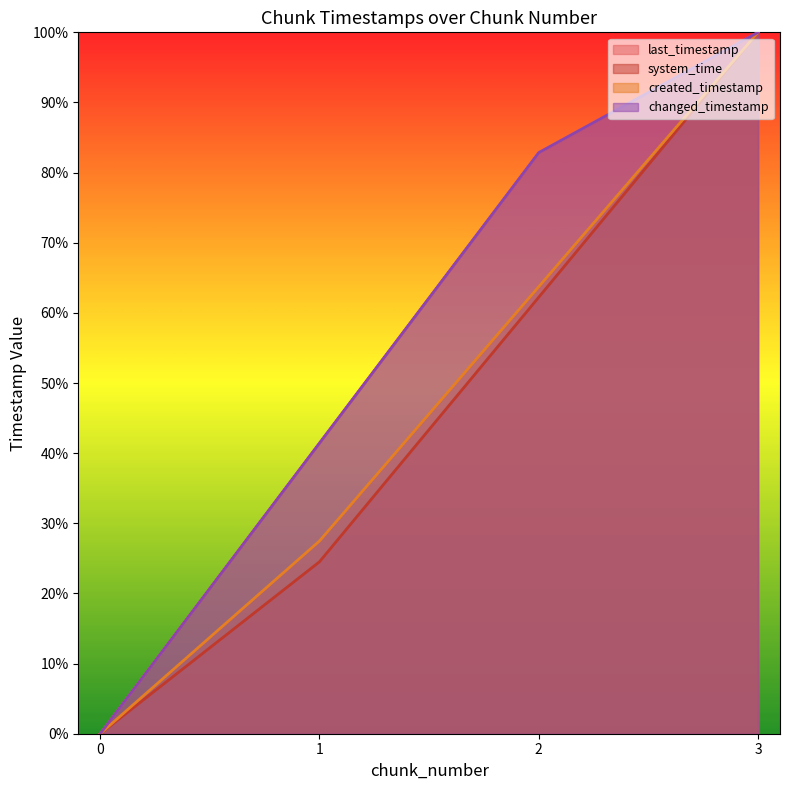

How many lines are shown in the chart?

4